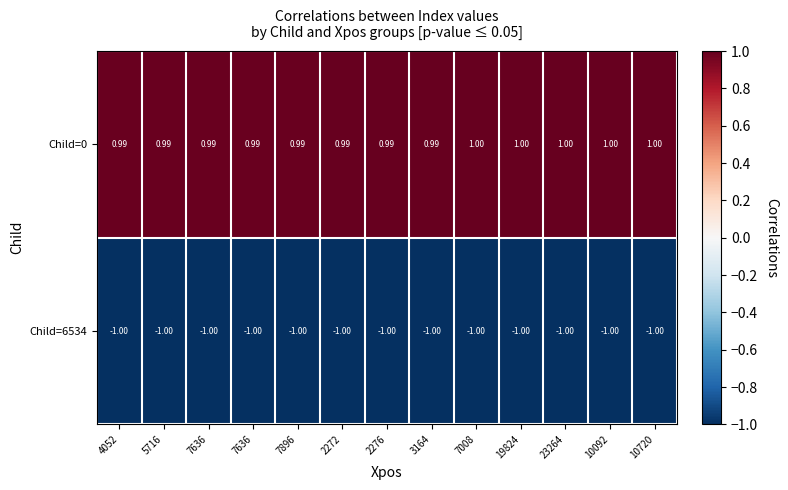

Between 7896 and 5716, which is larger?

7896